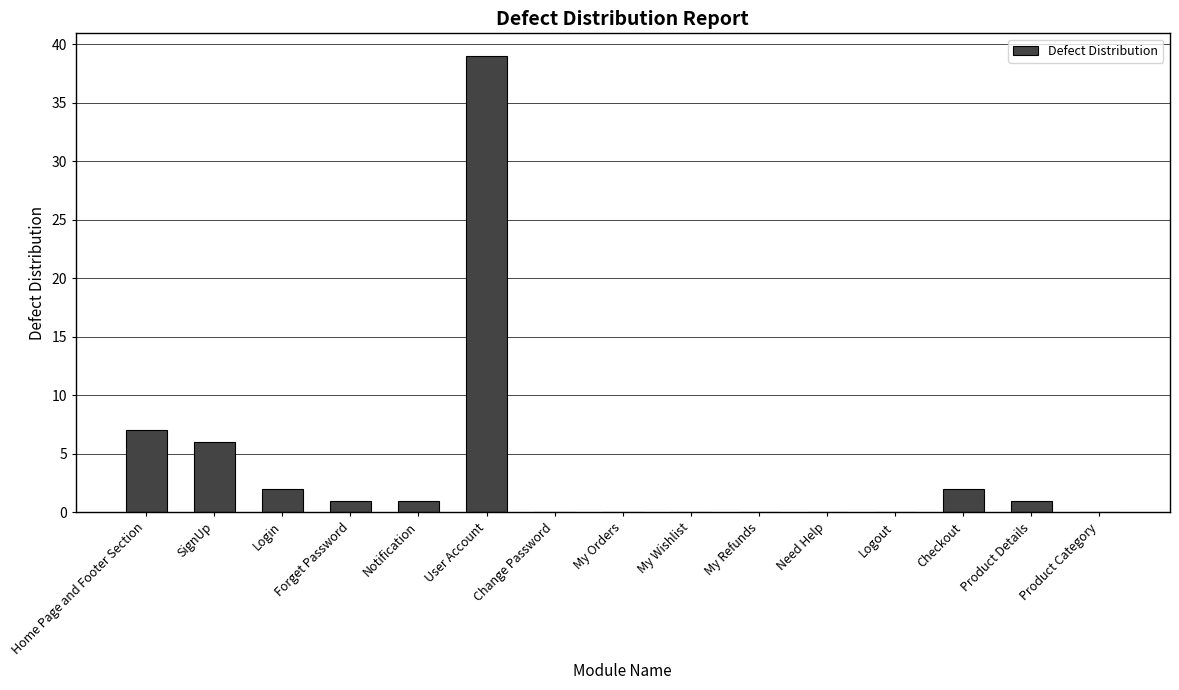

What is the sum of all values?

59